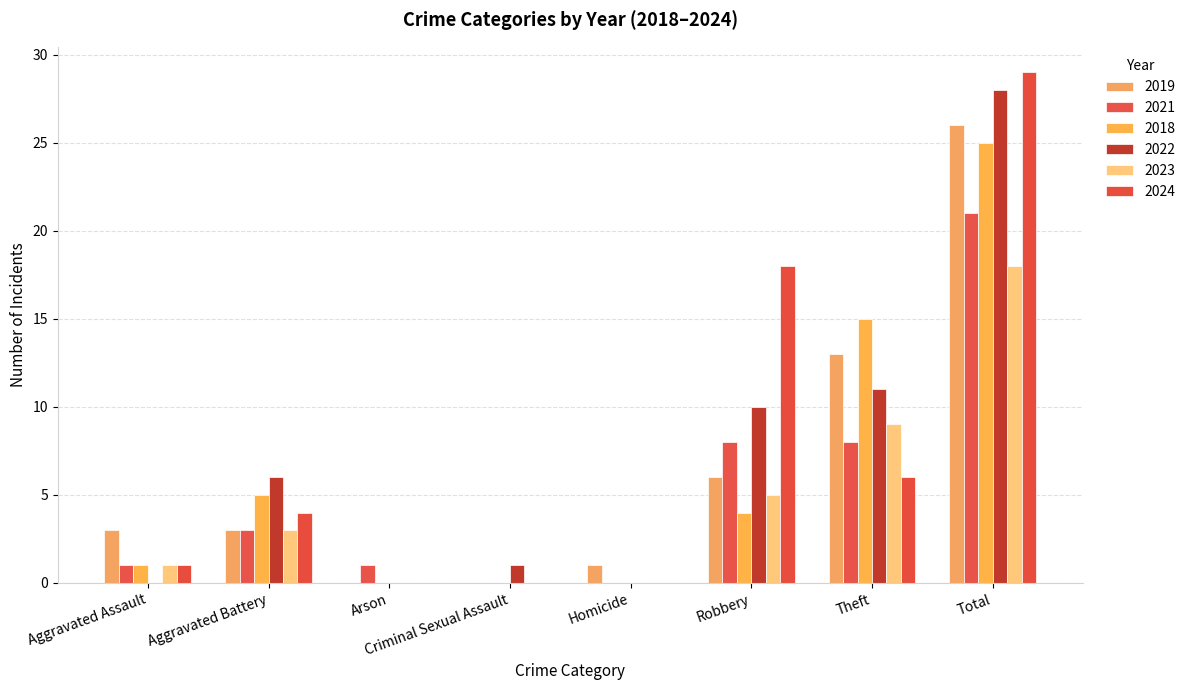

Reading left to right, list all the values displayed in this chart.

2019: 3	3	0	0	1	6	13	26
2021: 1	3	1	0	0	8	8	21
2018: 1	5	0	0	0	4	15	25
2022: 0	6	0	1	0	10	11	28
2023: 1	3	0	0	0	5	9	18
2024: 1	4	0	0	0	18	6	29